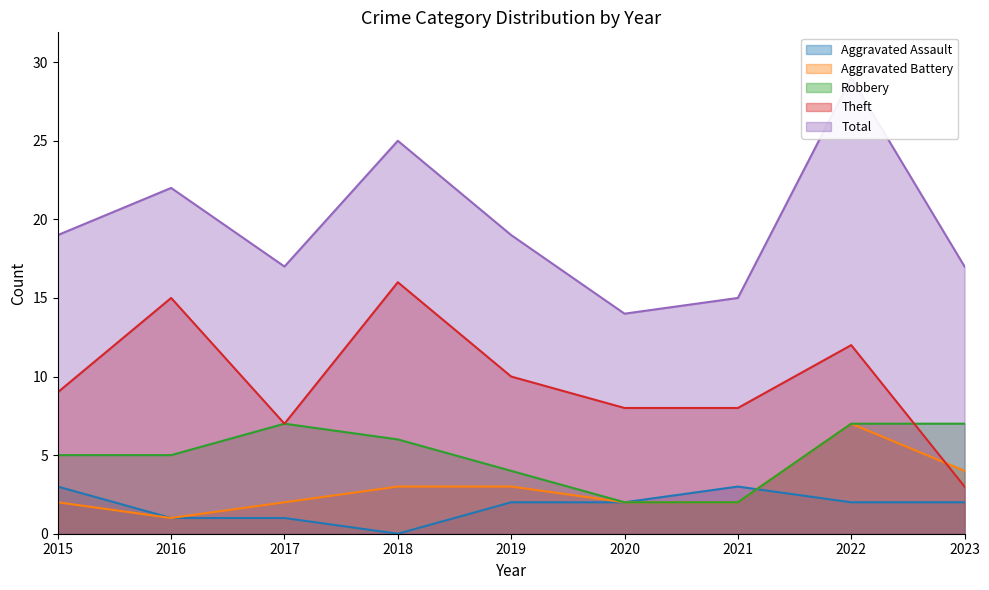

True or false: Aggravated Assault and Total intersect in this chart.

False